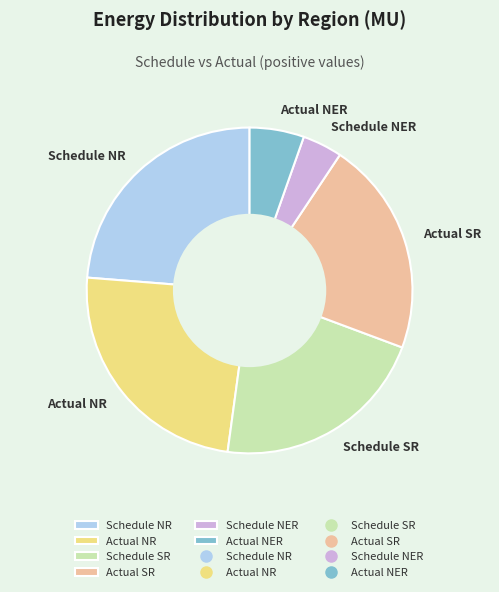

Does Actual NR account for over 50% of the chart?

No